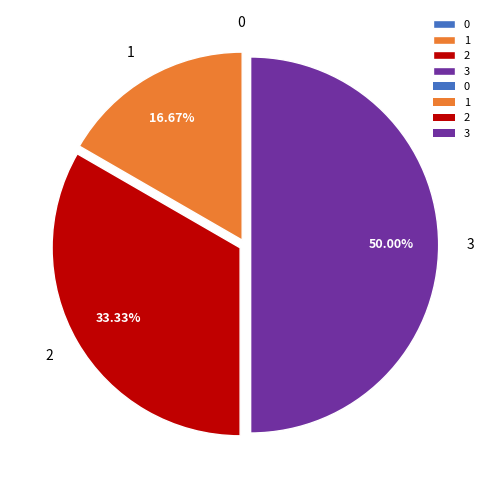

Is the sum of 3 and 1 greater than half?

Yes